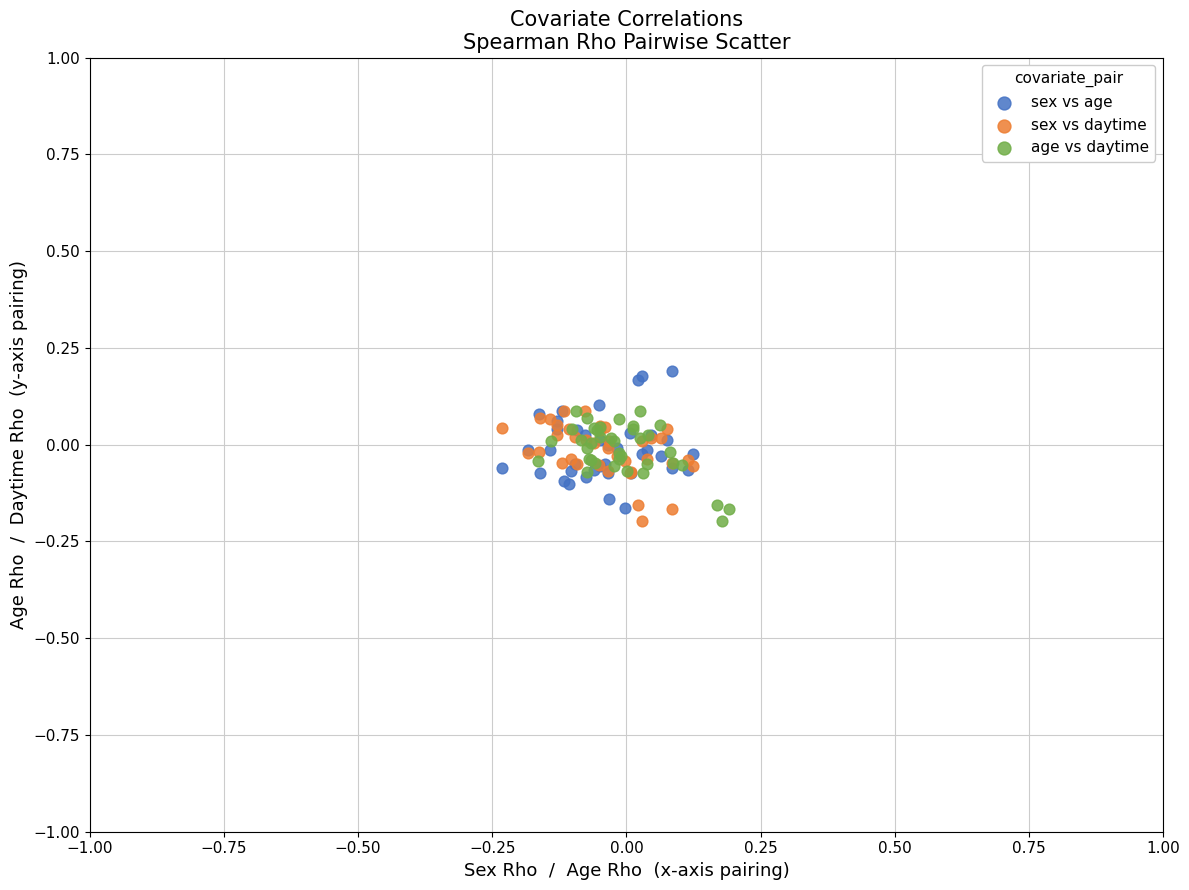

Which series contains the highest Y value?

sex vs age